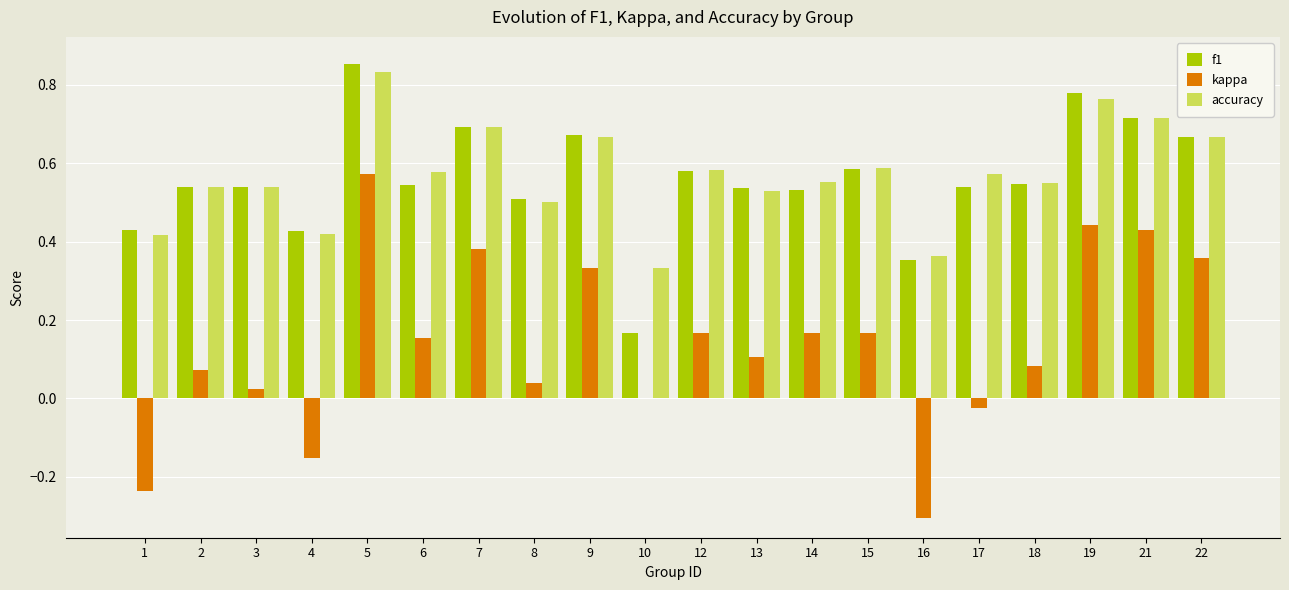

Between 9 and 13, which series saw the biggest shift?

kappa